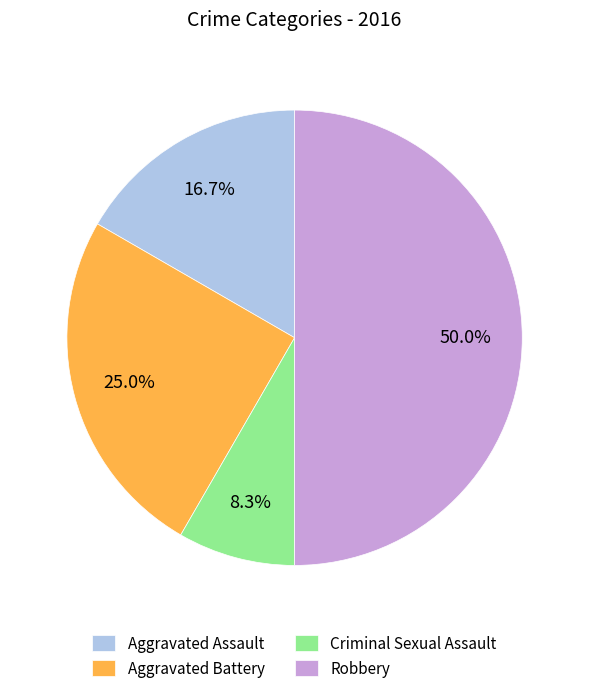

Rank the categories by value from highest to lowest.

Robbery, Aggravated Battery, Aggravated Assault, Criminal Sexual Assault